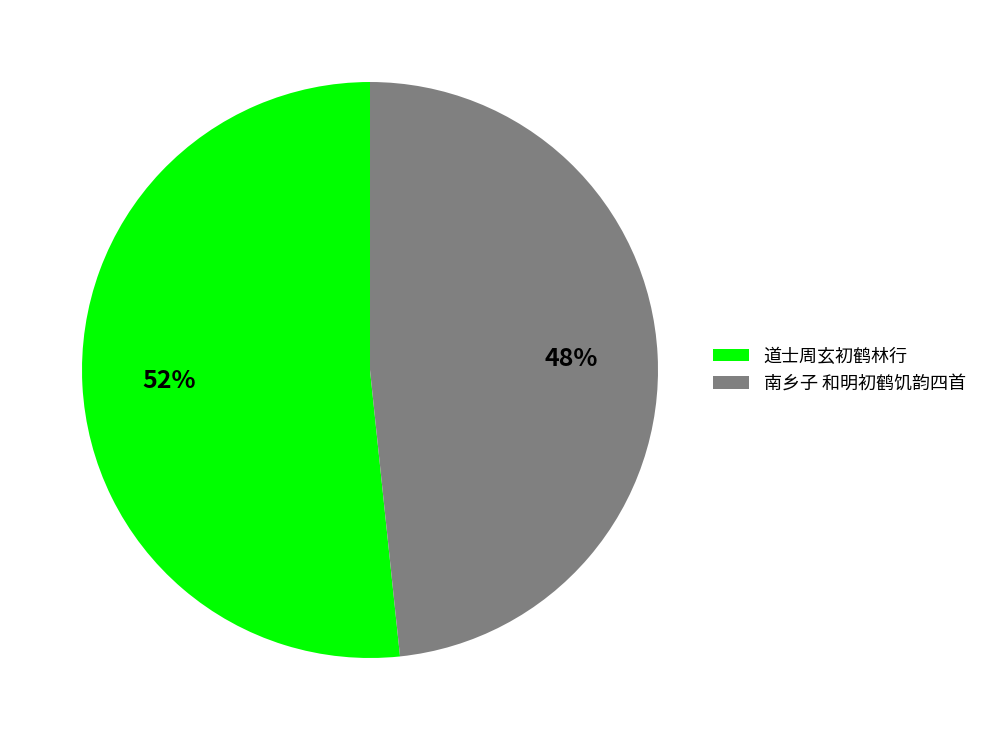

Rank the categories by value from lowest to highest.

南乡子 和明初鹤饥韵四首, 道士周玄初鹤林行